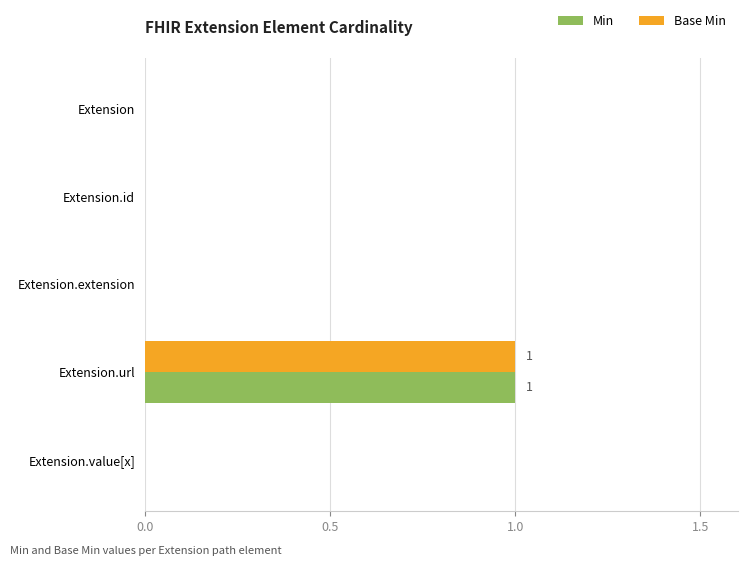

The Base Min series shows 0 at Extension.extension. True or false?

True